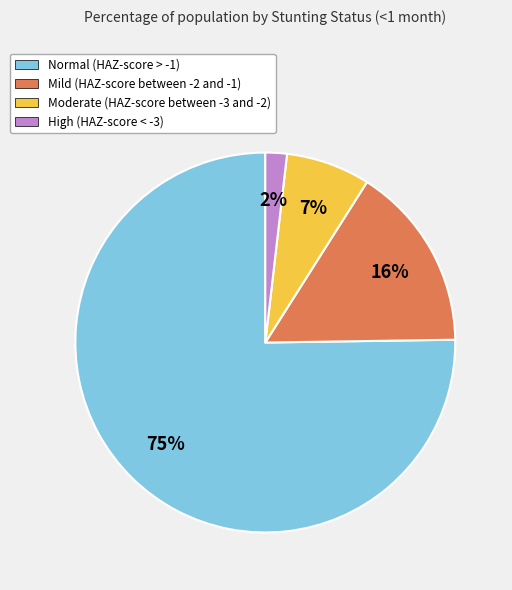

Is it true that Mild (HAZ-score between -2 and -1) is 16% of the pie?

True